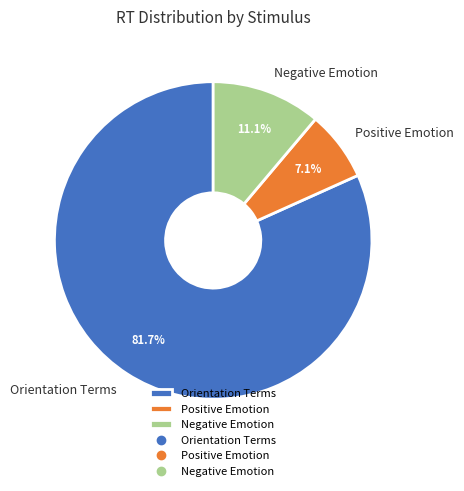

What is the ratio of the value at Positive Emotion to the value at Negative Emotion?

0.6